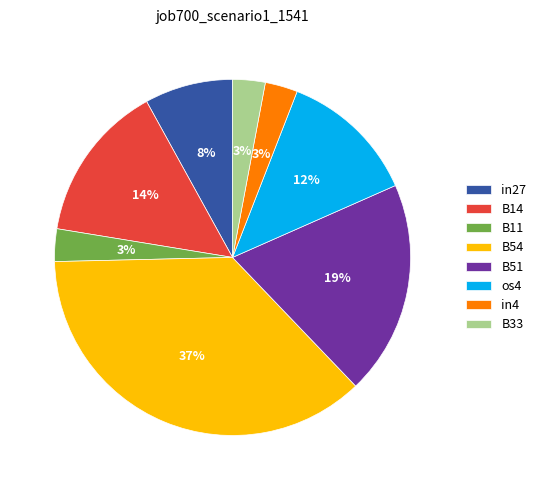

What is the largest slice in the pie chart?

B54